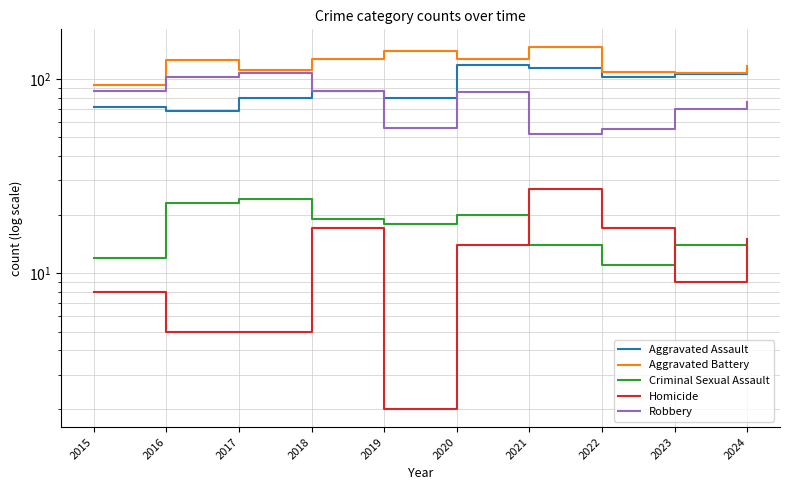

Rank the categories by Criminal Sexual Assault value from lowest to highest.

2022, 2015, 2024, 2021, 2023, 2019, 2018, 2020, 2016, 2017